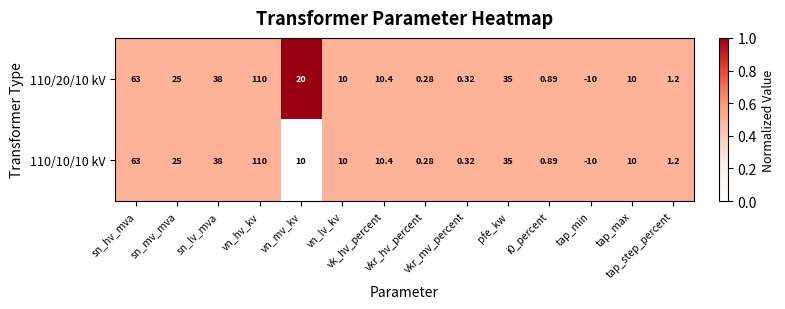

Rank the series by their maximum value, from lowest to highest.

110/10/10 kV, 110/20/10 kV